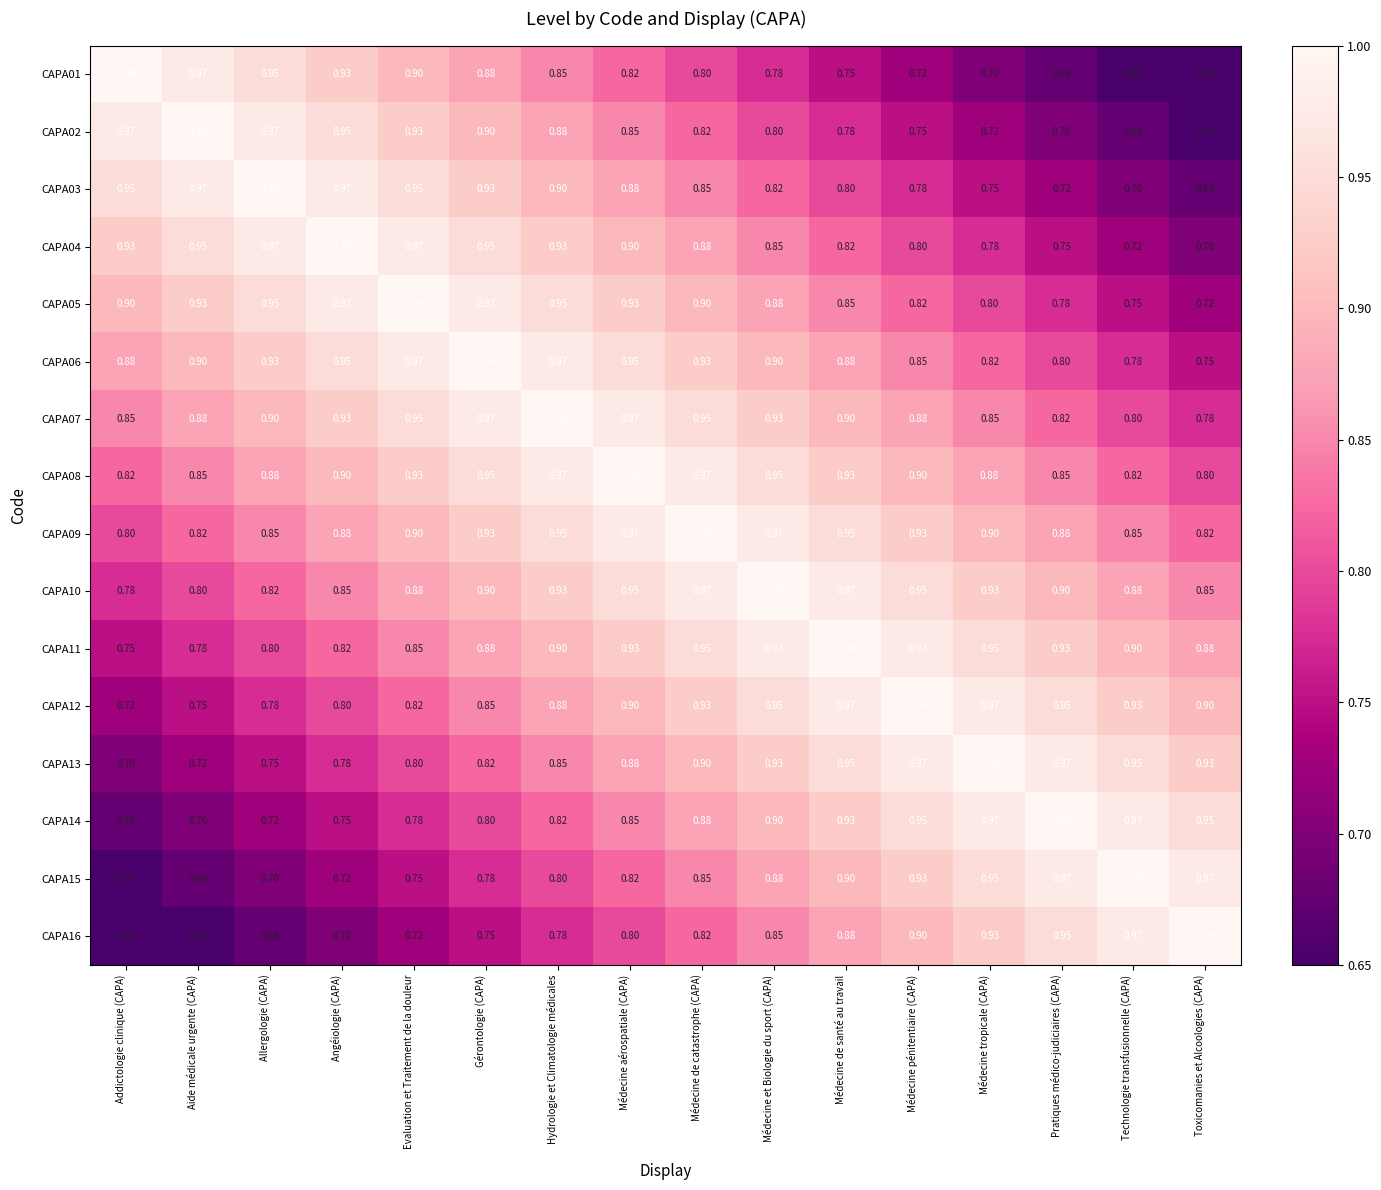

At how many categories does at least one series exceed 0?

16